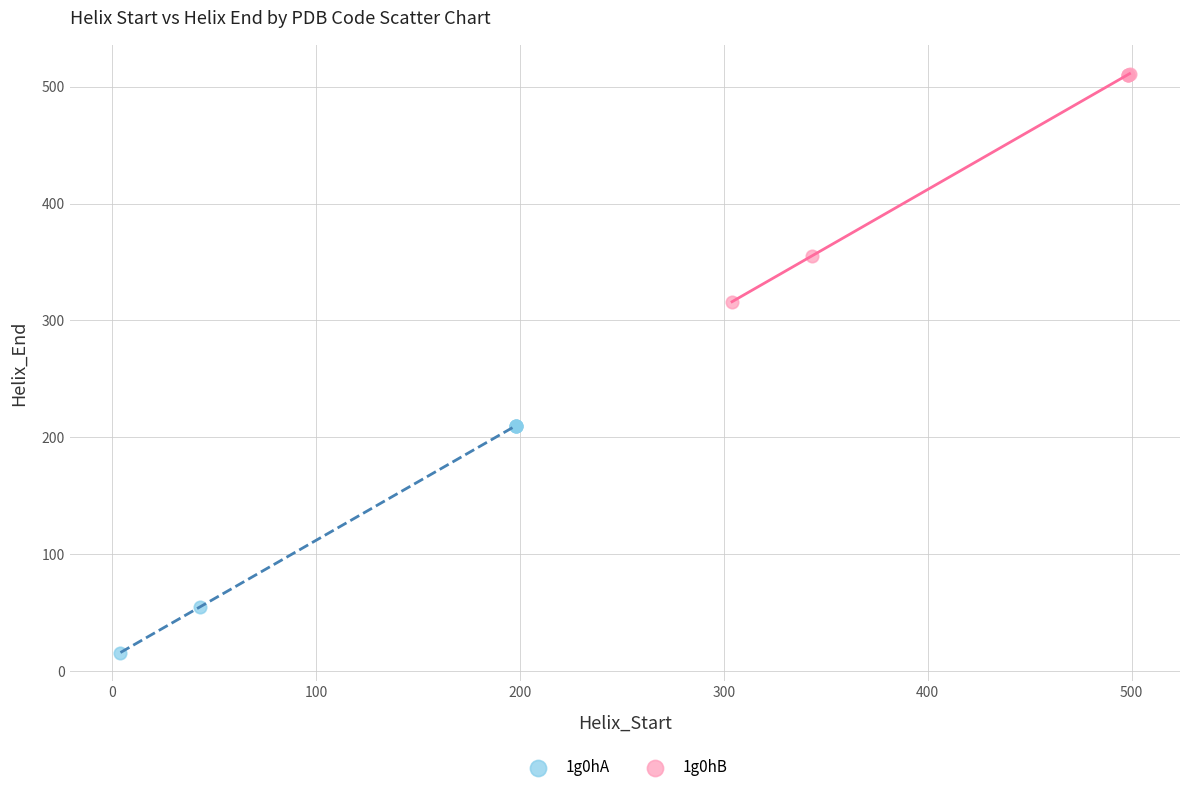

Which series contains the lowest Y value?

1g0hA